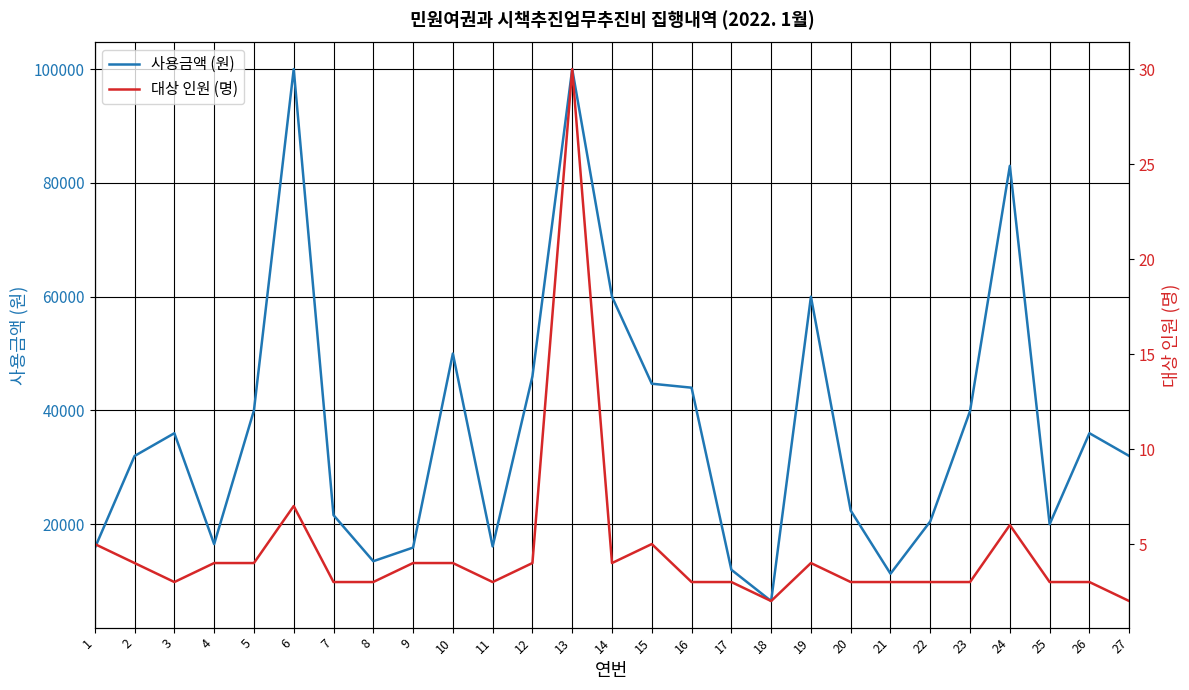

Does the chart have visible grid lines?

Yes